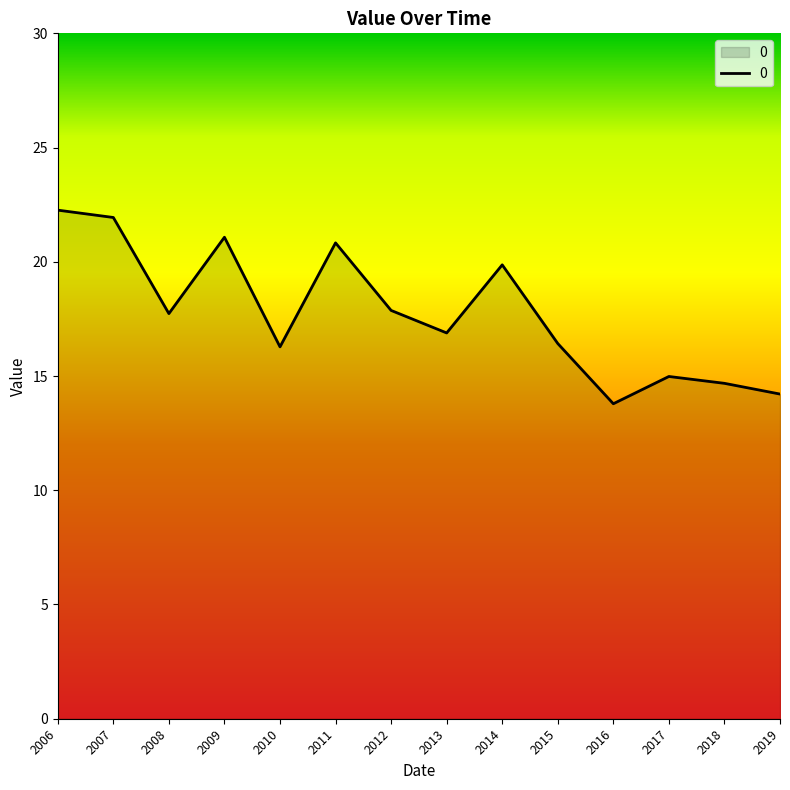

True or false: the data shows 22.3 at 2006.

True